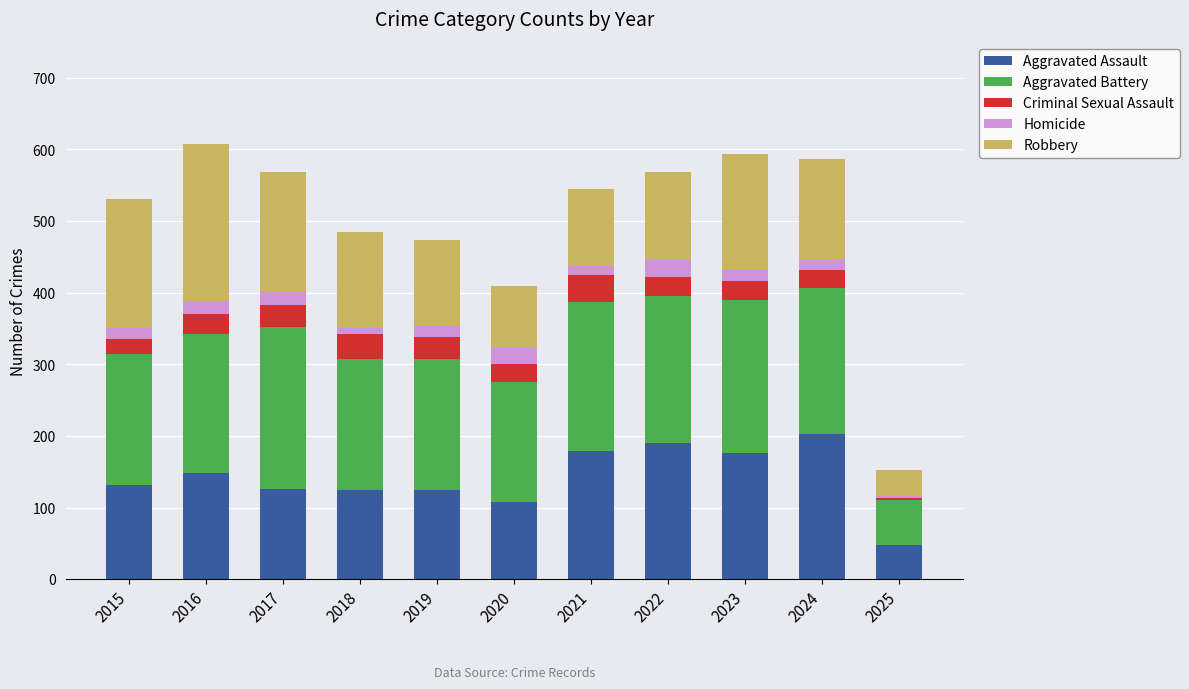

What is the maximum value for Aggravated Assault?

203